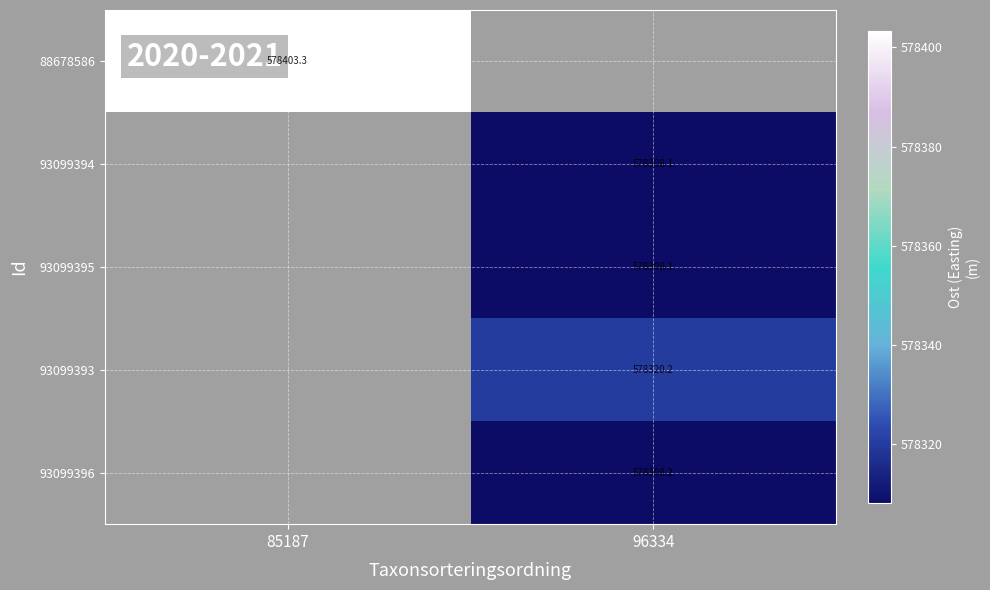

Is the value of 88678586 at 85187 greater than the value of 93099394 at 96334?

Yes